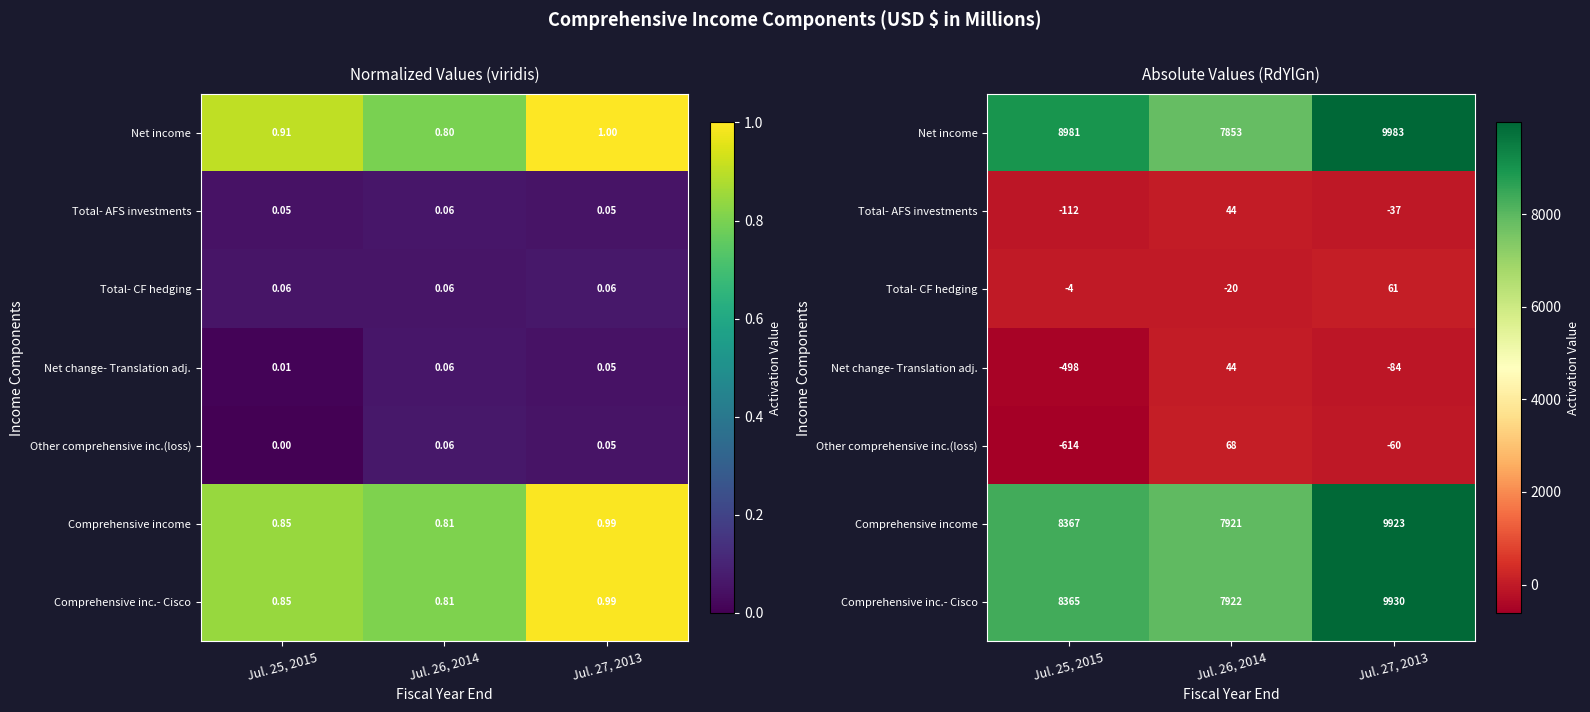

Count the Comprehensive income values in the range 7921 to 9923.

3